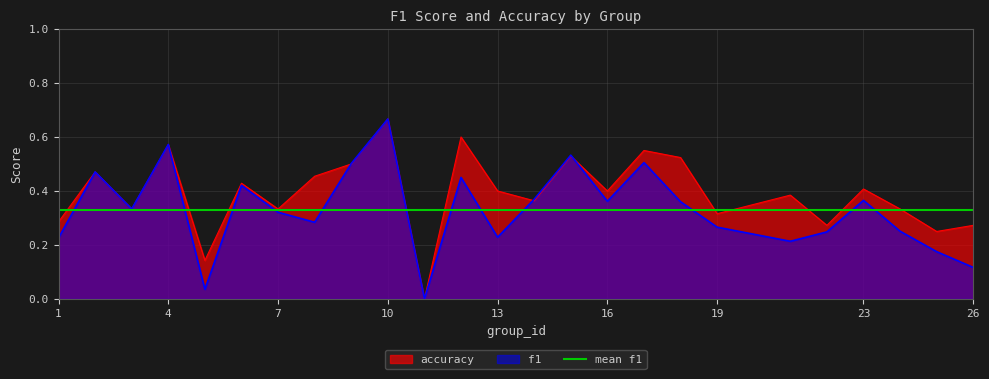

What is the difference between the maximum and minimum values in the f1 series?

0.7